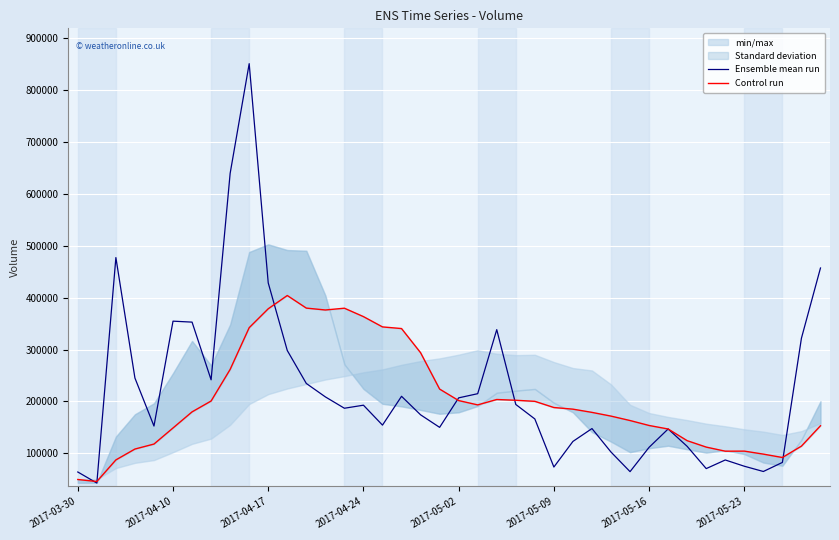

How many interior local peaks does the Ensemble mean run series have?

9